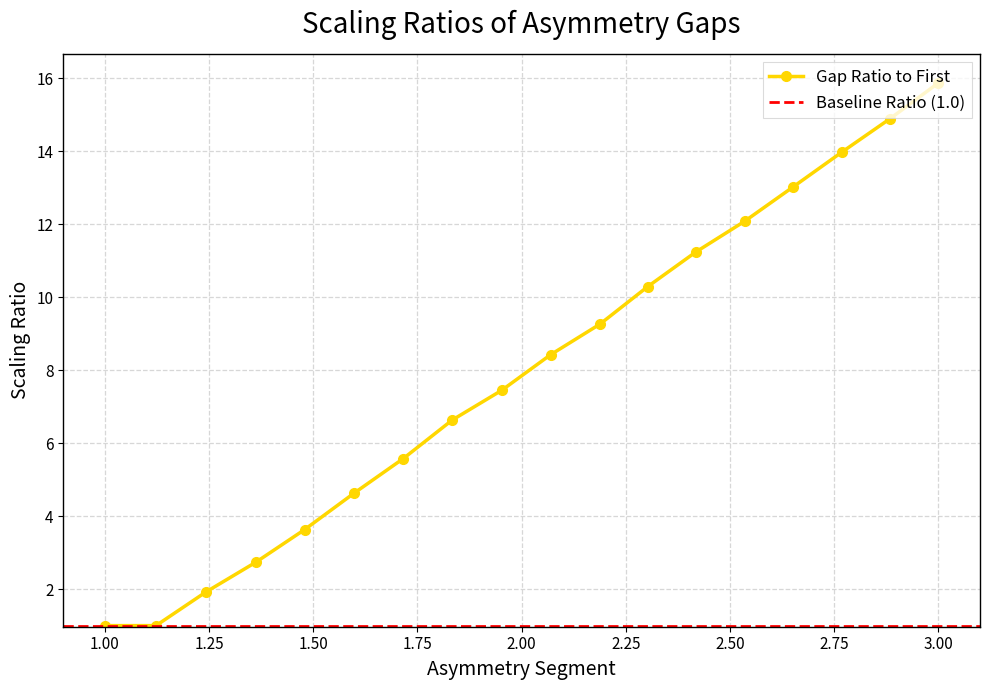

Is it true that Gap Ratio to First equals 23.9 at 3.00?

False